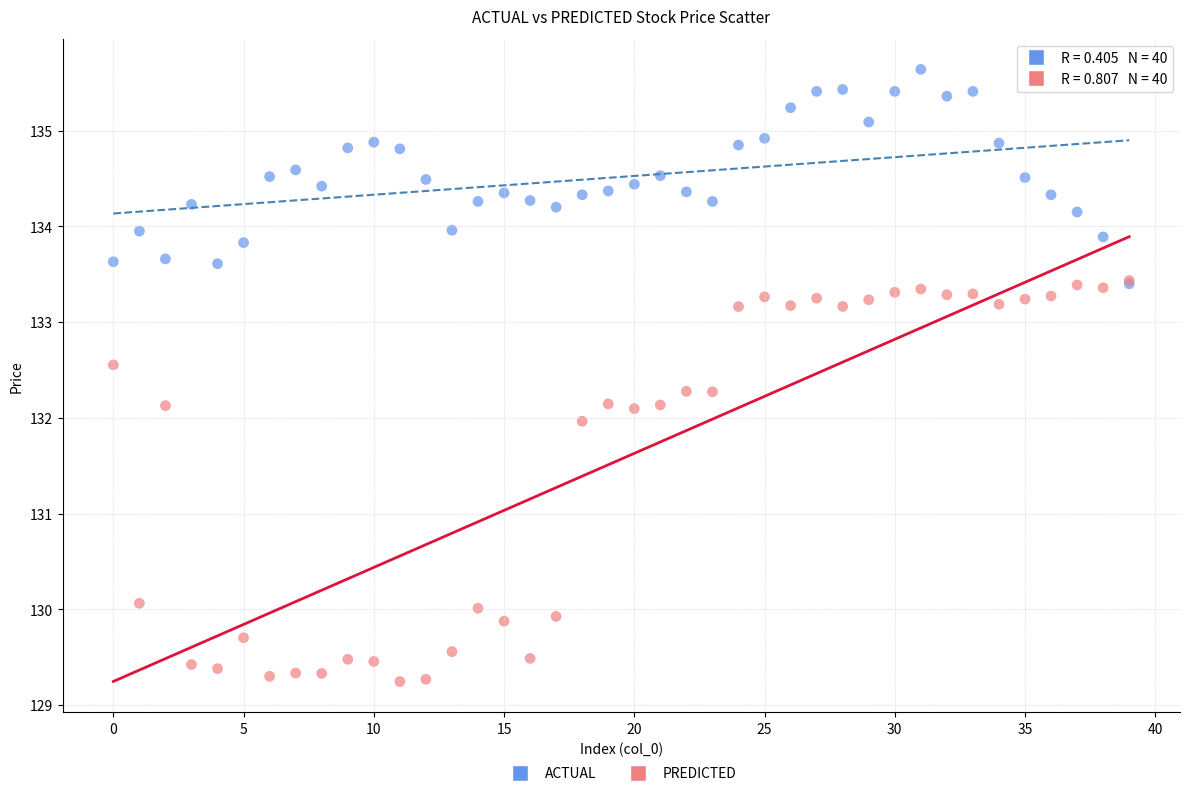

Which series contains the highest Y value?

ACTUAL